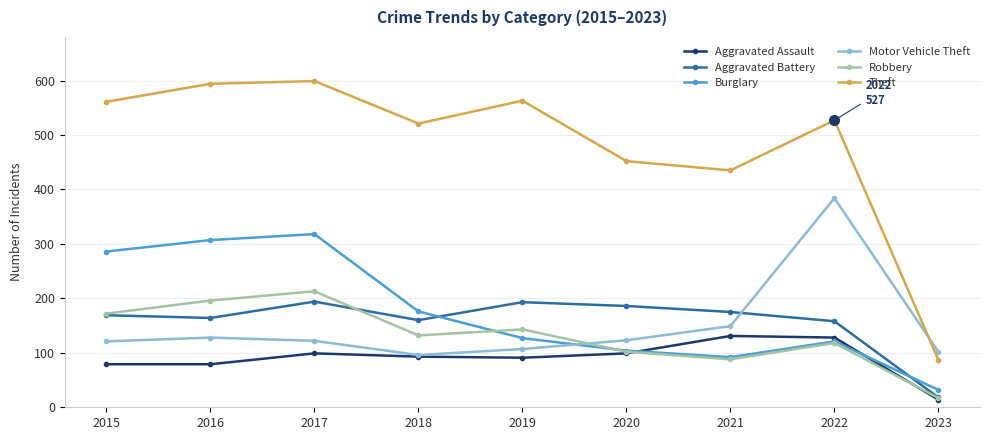

At which category is the sum across all series the highest?

2017